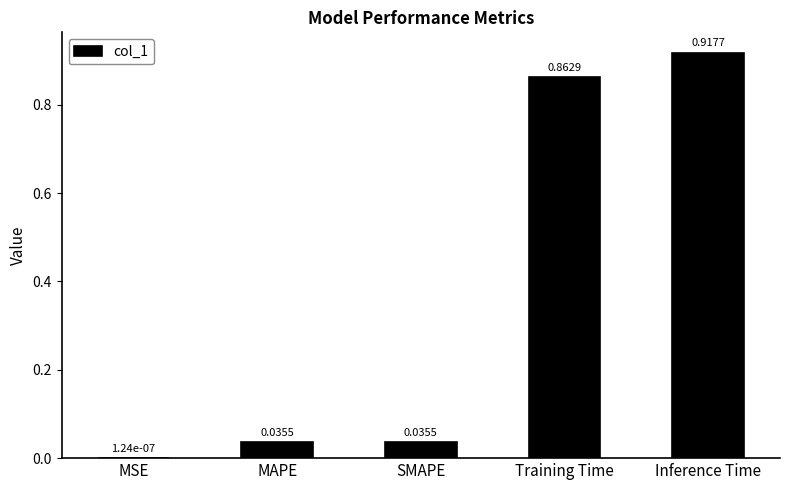

Which category has the highest value across all series?

Inference Time